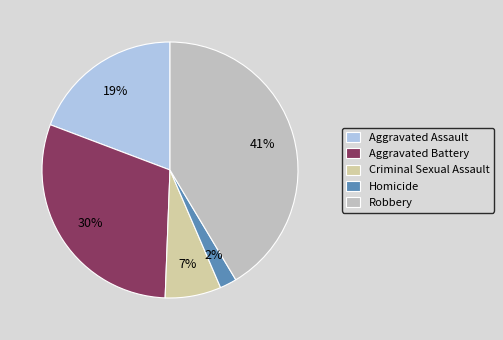

Is there a majority slice in this chart?

No